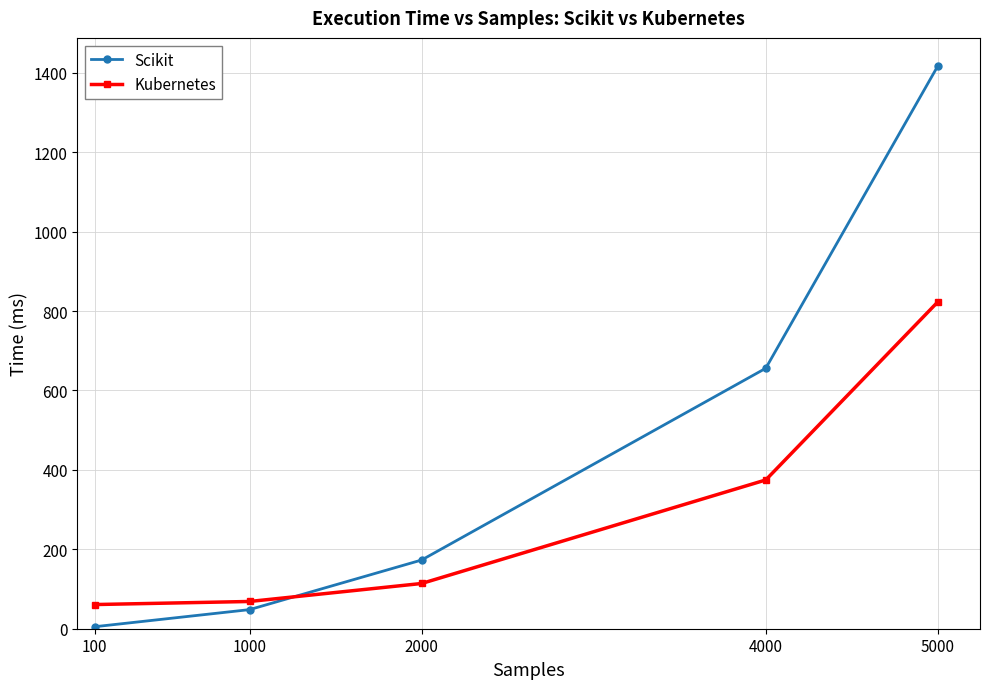

How many intersections are there between Scikit and Kubernetes?

1